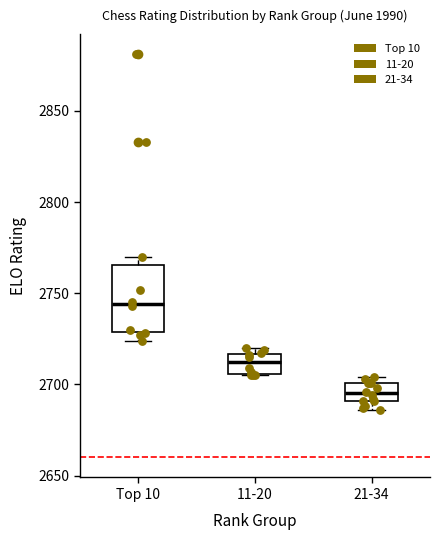

Reading left to right, read every box against the y-axis: the position of its median line, the range the box covers, and the ends of its whiskers. The values are not printed on the chart, so give them approximately, as read against the axis.

Top 10: median 2745, box 2730 to 2765, whiskers 2725 to 2770
11-20: median 2710, box 2705 to 2715, whiskers 2705 to 2720
21-34: median 2695, box 2690 to 2700, whiskers 2685 to 2705